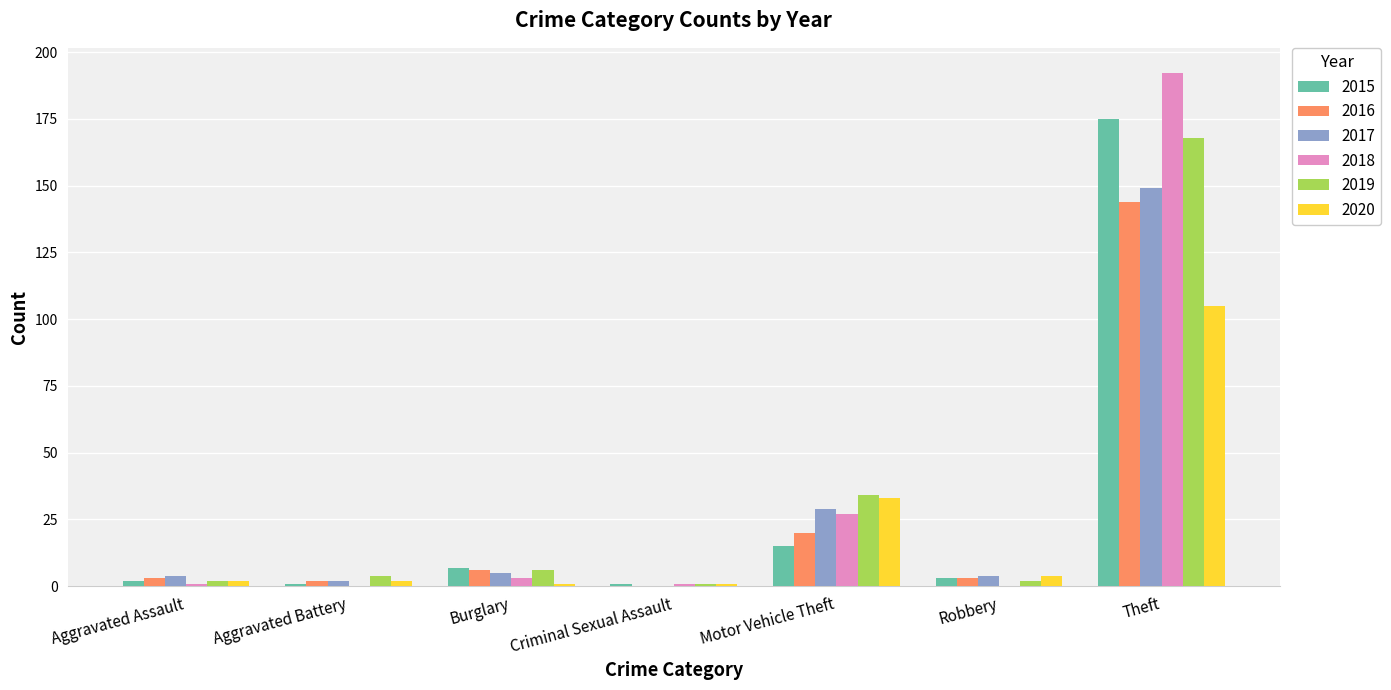

At which category is the sum across all series the highest?

Theft